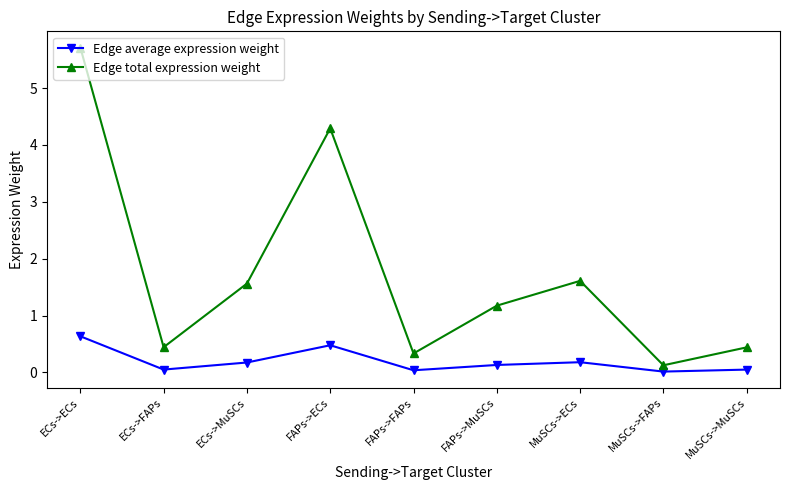

What is the difference between the second highest and second lowest values in the Edge average expression weight series?

0.4